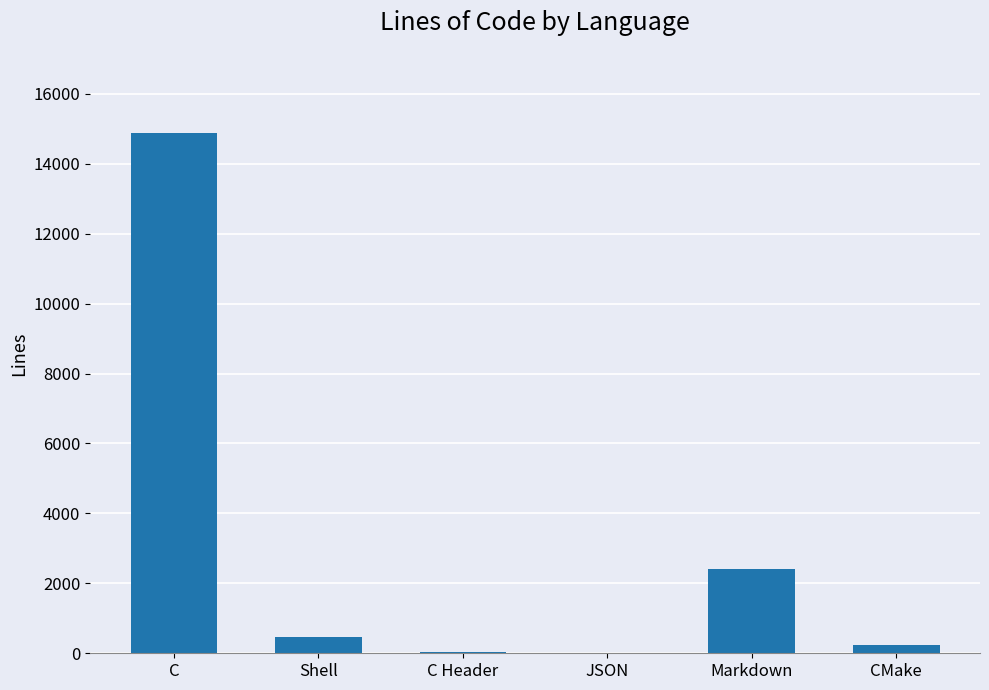

What is the sum of all values?

18029